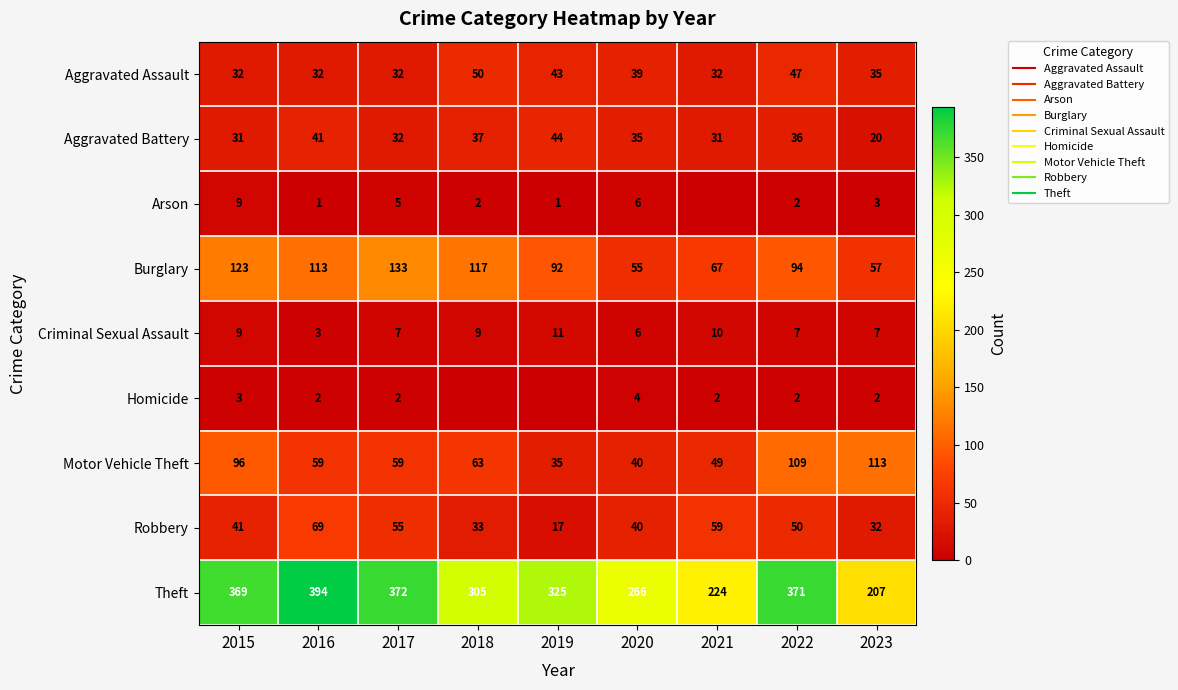

Where does the Theft series first go above 325?

2015